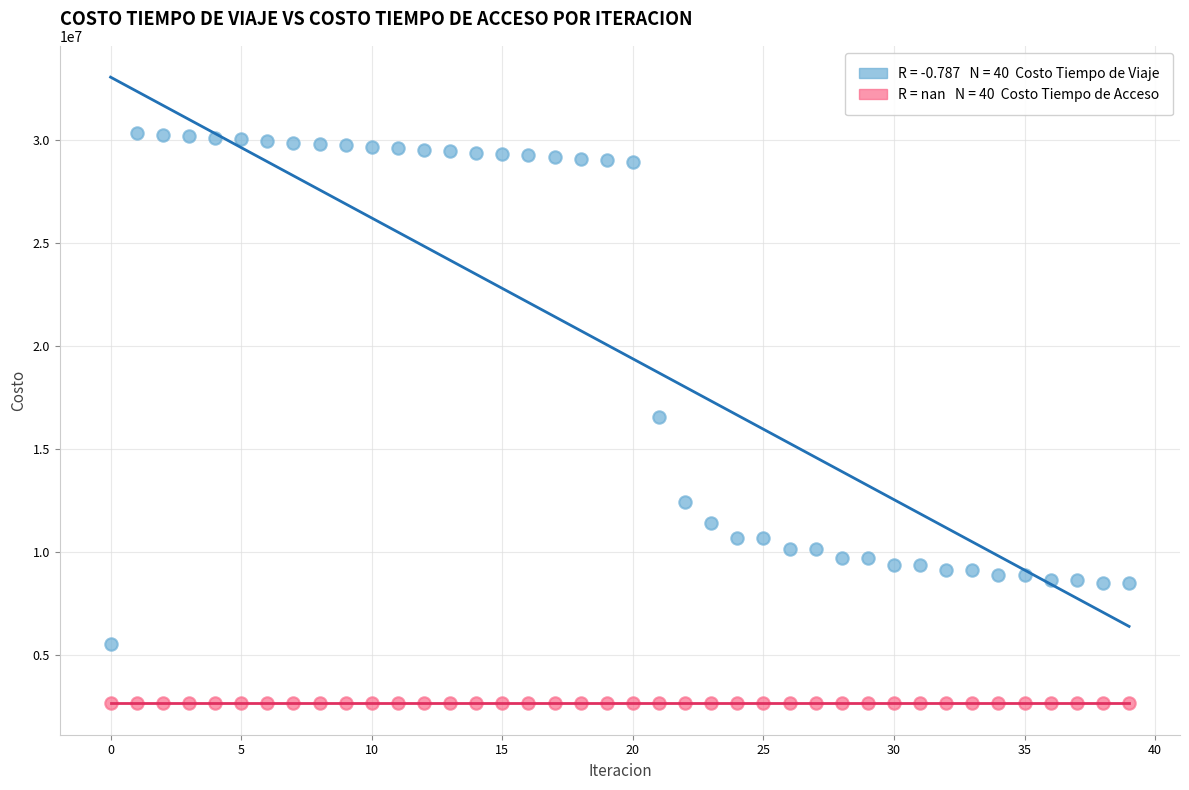

How many data points are displayed?

80